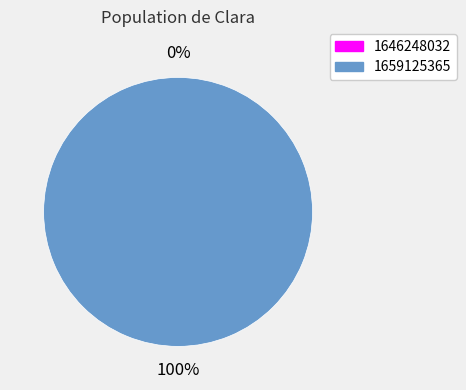

Rank the categories by value from highest to lowest.

1659125365, 1646248032